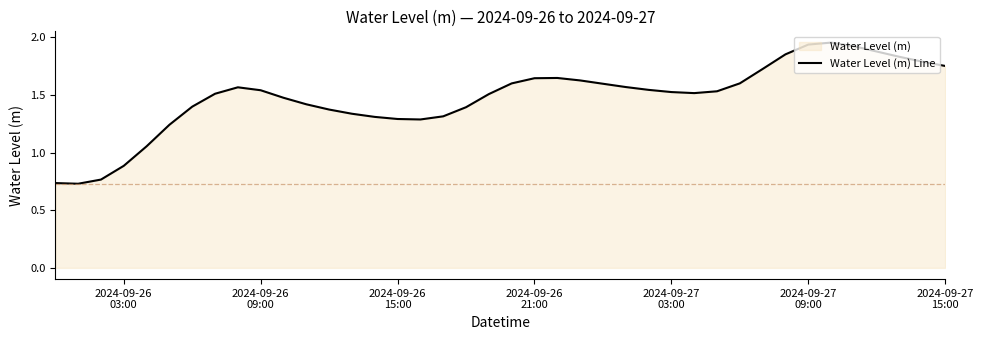

Reading left to right, extract all data points from this chart.

0.7	0.7	0.8	0.9	1.1	1.2	1.4	1.5	1.6	1.5	1.5	1.4	1.4	1.3	1.3	1.3	1.3	1.3	1.4	1.5	1.6	1.6	1.6	1.6	1.6	1.6	1.5	1.5	1.5	1.5	1.6	1.7	1.9	1.9	2.0	1.9	1.9	1.8	1.8	1.8